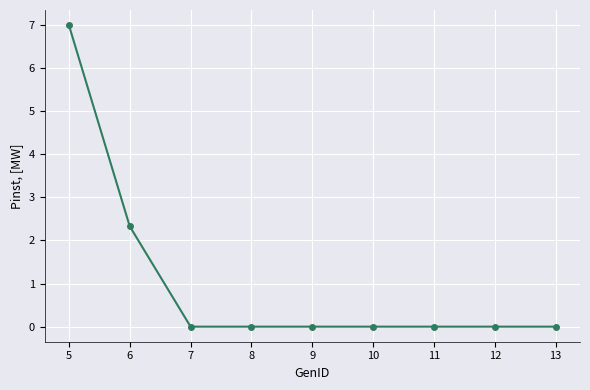

What is the change in value from 5 to 12?

-7.0